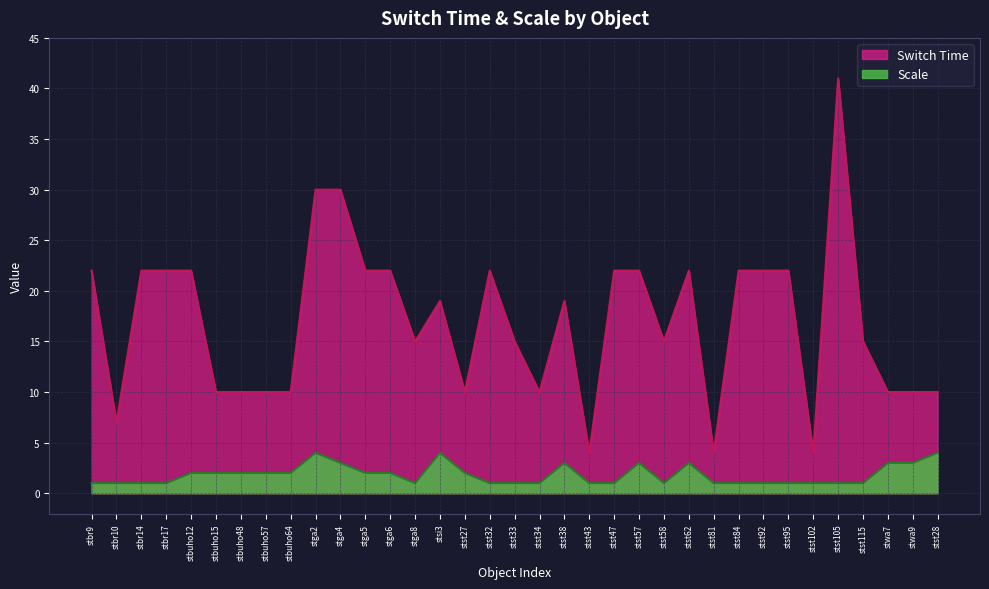

What is the minimum value for Scale?

1